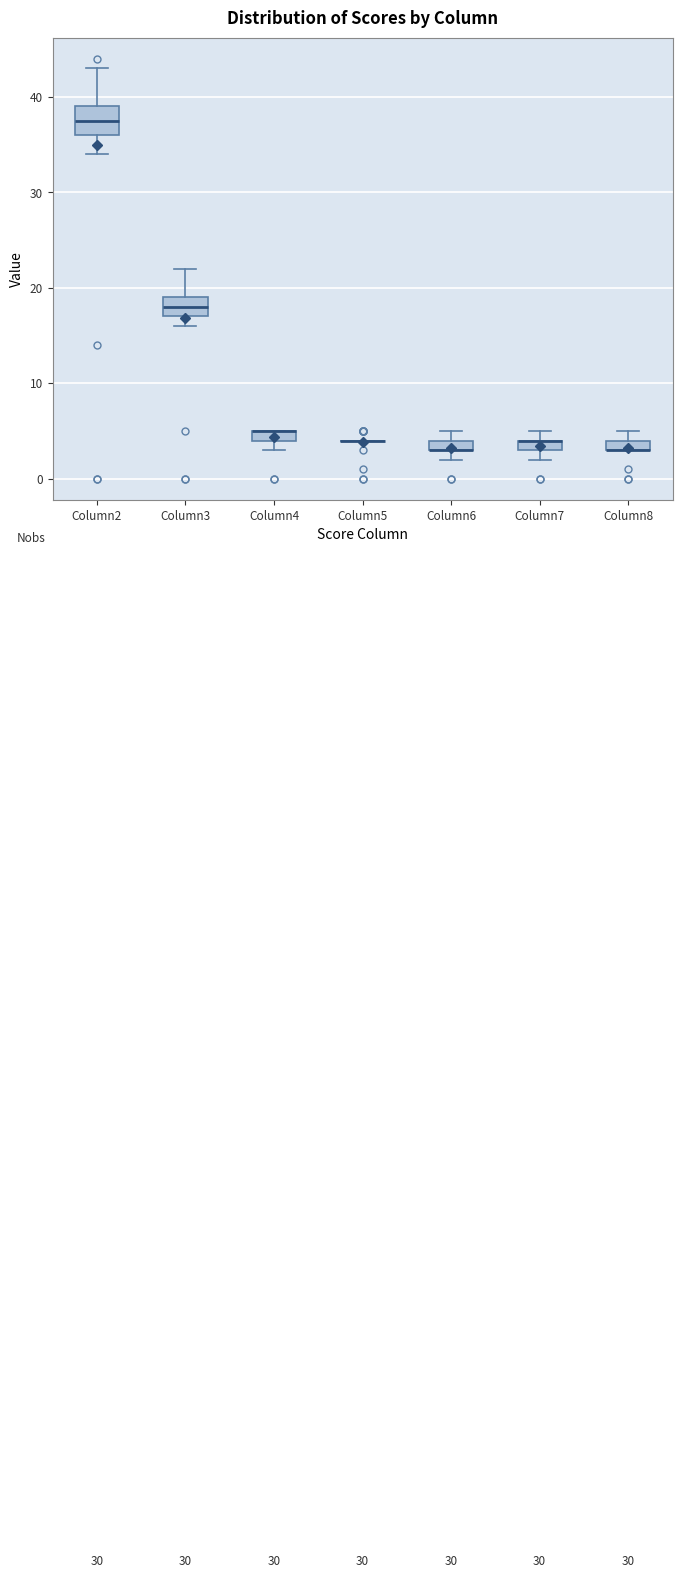

Comparing the boxes themselves (not the whiskers), which one is the tallest?

Column2